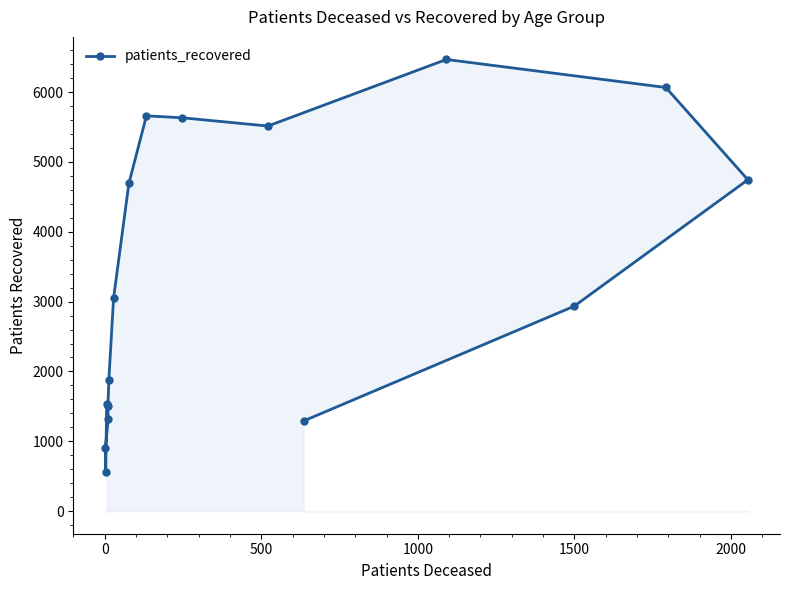

What is the difference between the maximum and minimum values?

5912